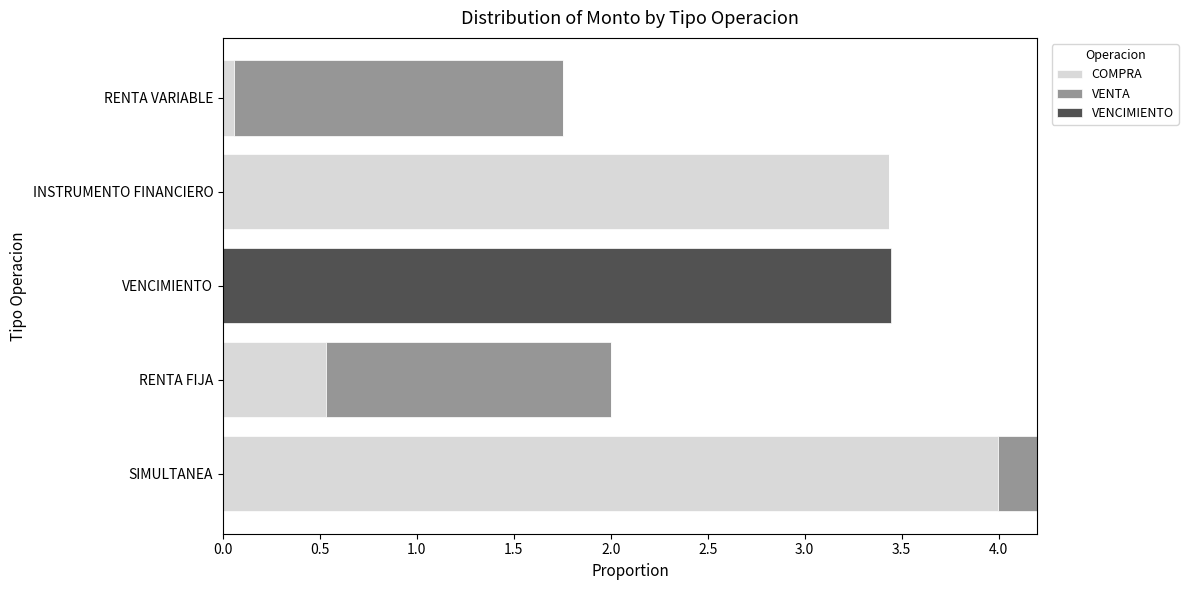

The COMPRA series shows 2.1 at INSTRUMENTO FINANCIERO. True or false?

False